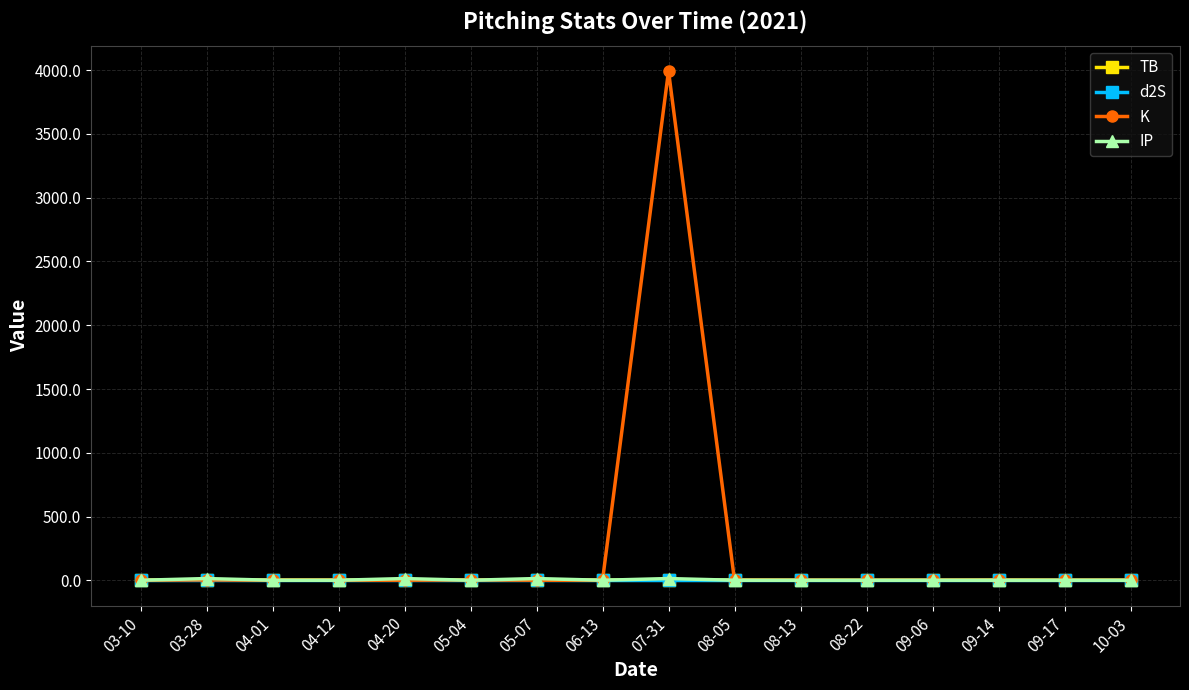

Which series has the widest spread of values?

K